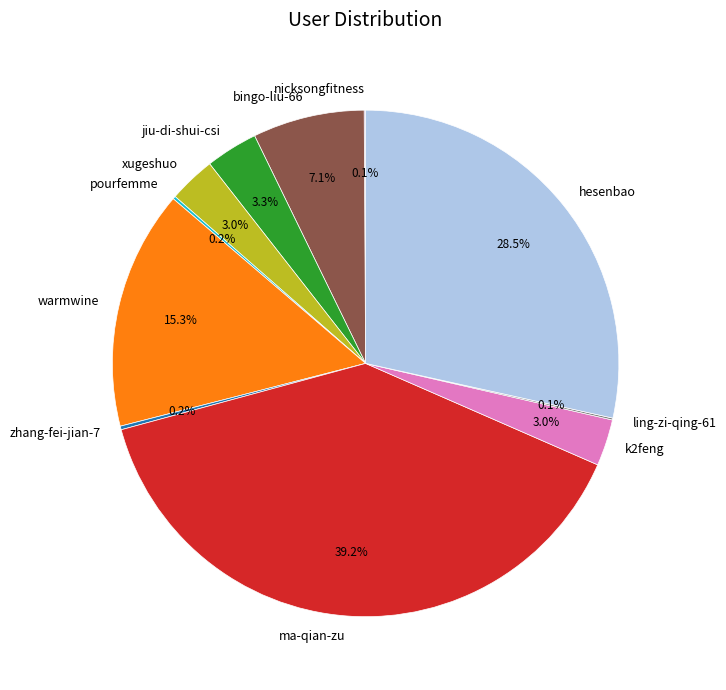

To the nearest percent, what is the difference between the jiu-di-shui-csi and hesenbao slice percentages?

25%